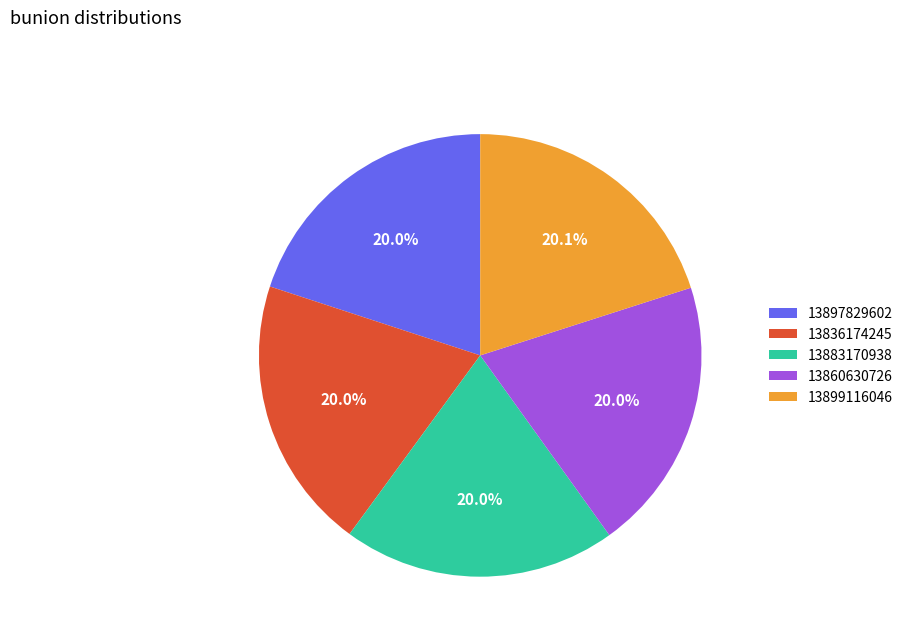

What percentage is the 13836174245 slice, to the nearest percent?

20%